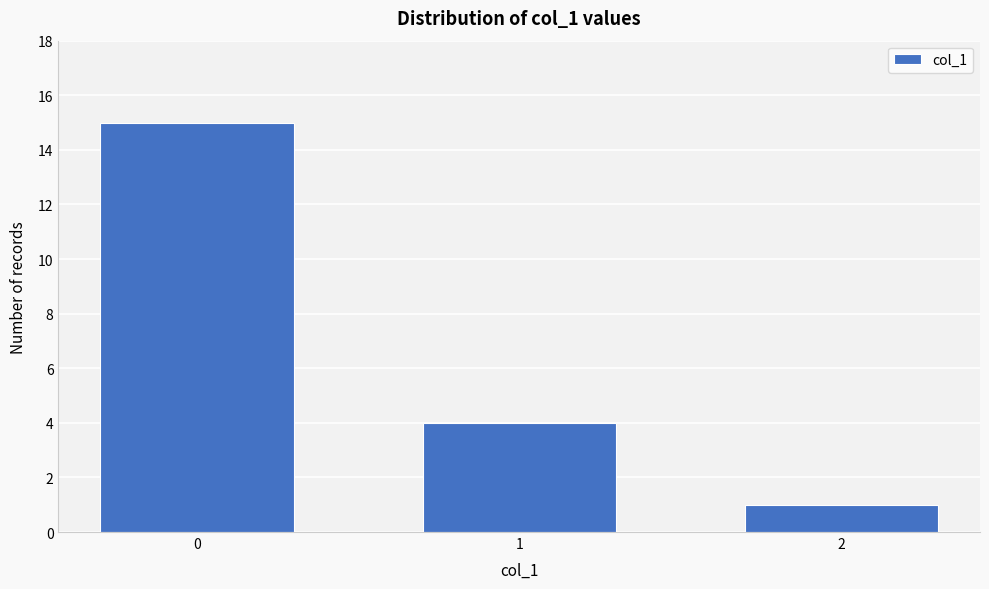

Reading right to left, what are all the values shown in this chart?

1	4	15